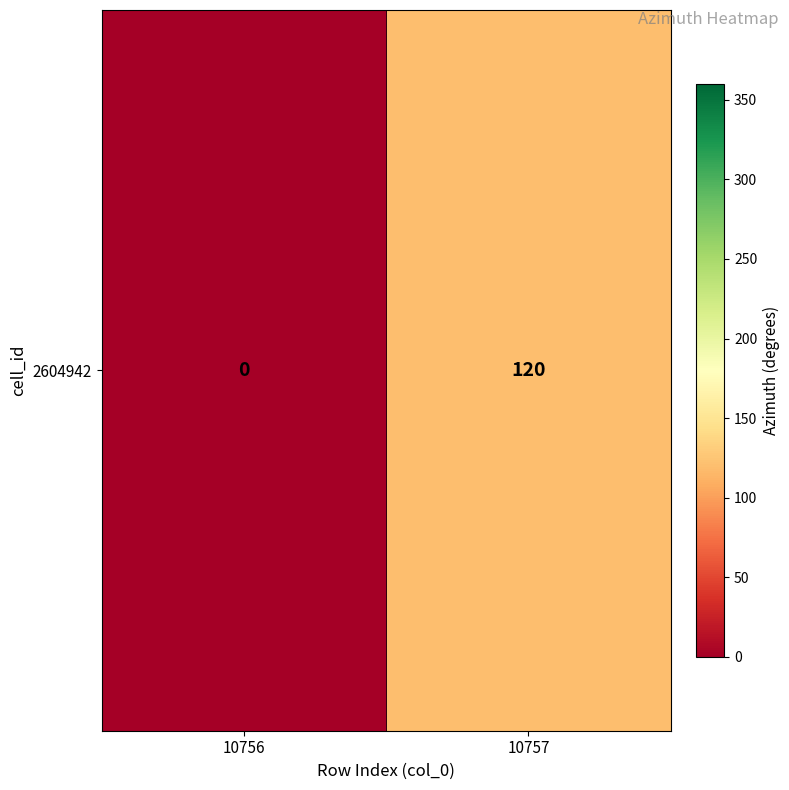

How many data points are less than 120?

1